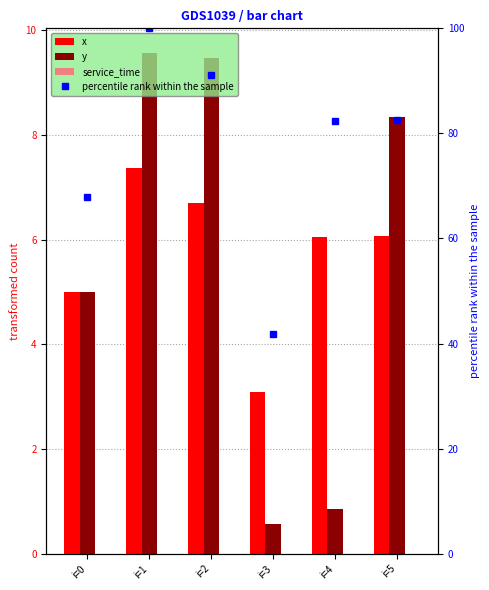

What is the difference between the maximum and minimum values in the x series?

4.3